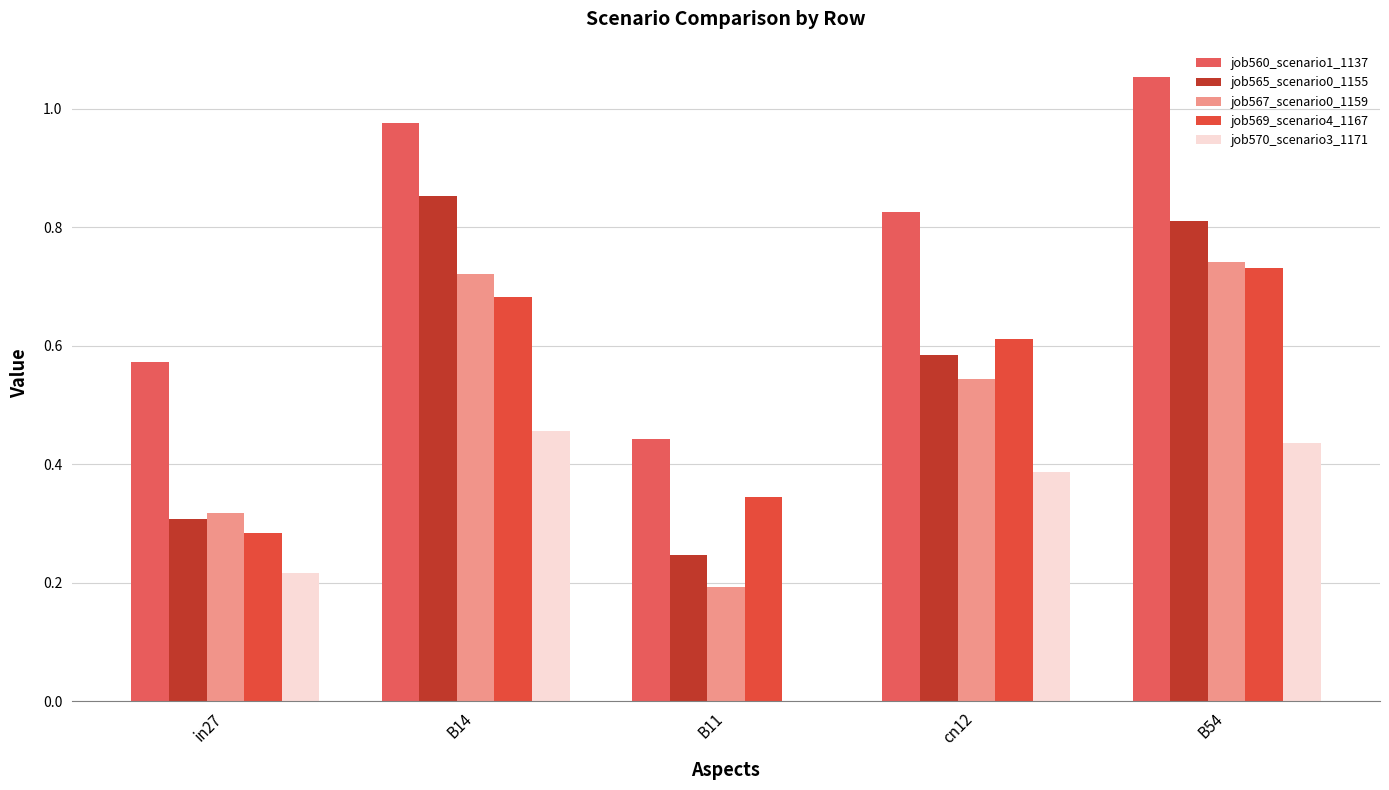

The job569_scenario4_1167 series shows 0.7 at B14. True or false?

True